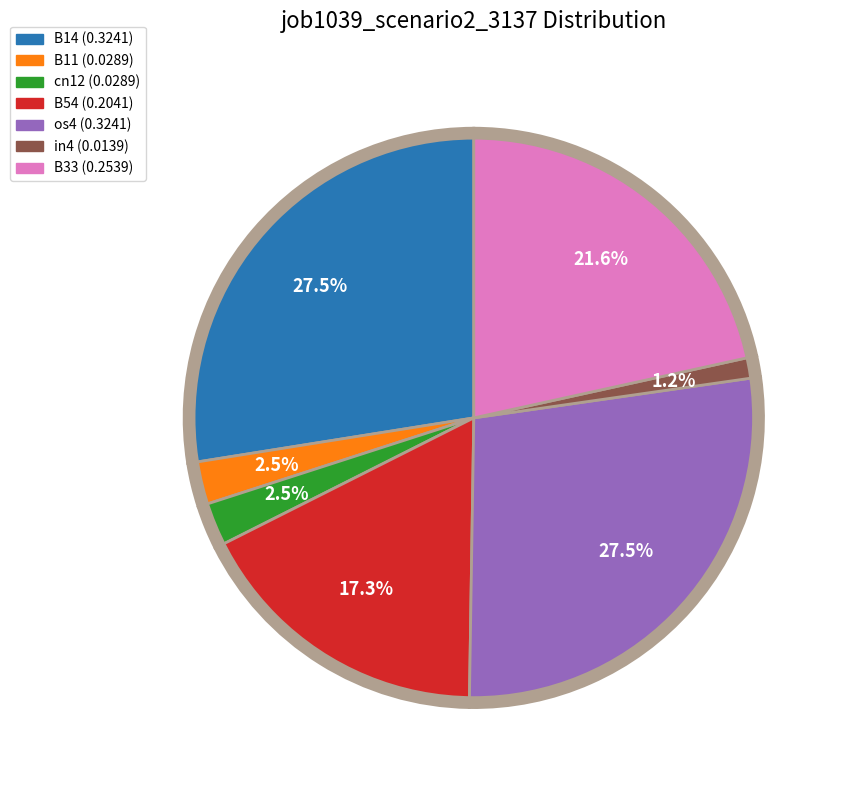

Does B54 represent more than half of the total?

No